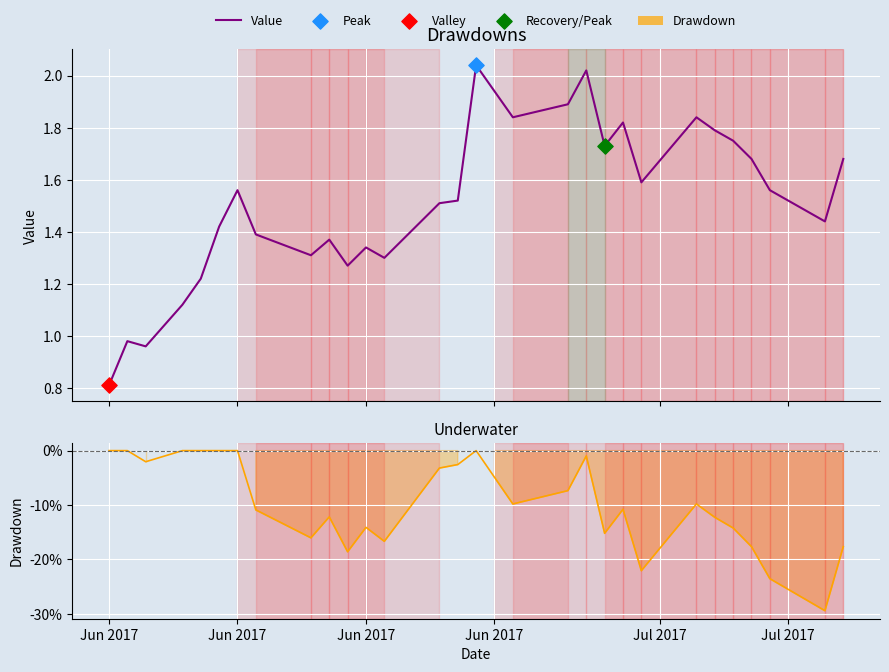

Which series contains the lowest Y value?

Drawdown